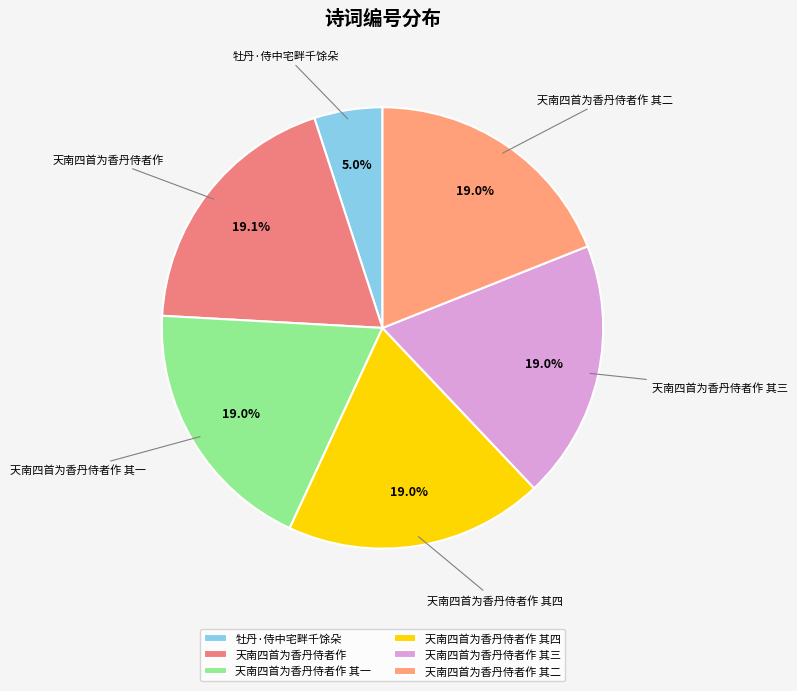

Between 天南四首为香丹侍者作 其一 and 牡丹·侍中宅畔千馀朵, which is larger?

天南四首为香丹侍者作 其一